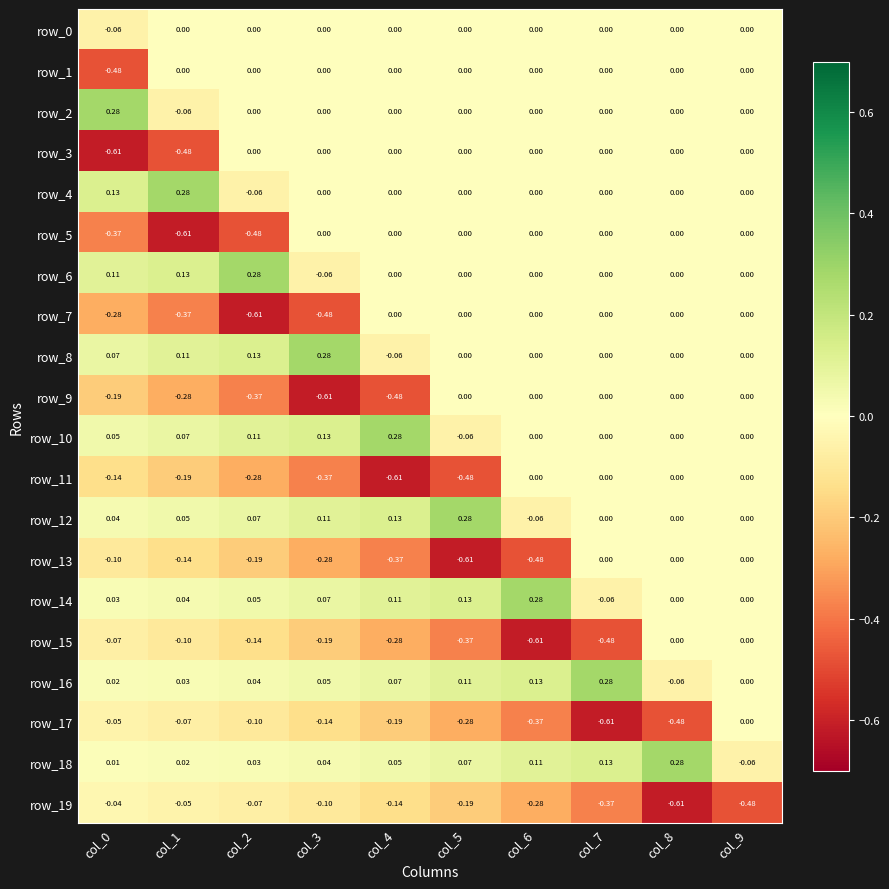

What is the smallest value displayed?

-0.6